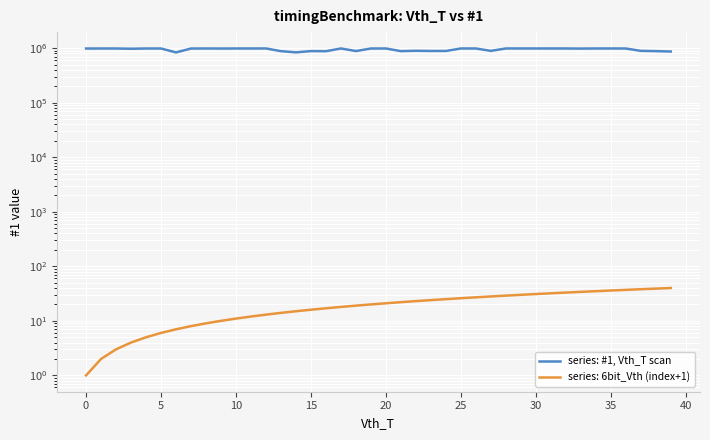

Reading left to right, extract all data points from this chart.

986085	986961	987205	976801	986915	986660	836078	986234	987435	985472	987397	987522	988779	882233	837879	884973	880219	987932	886102	986785	987088	883165	896645	889431	889170	987435	988036	893089	987954	988499	987843	988040	987756	983883	987654	987746	986861	893117	883724	868457